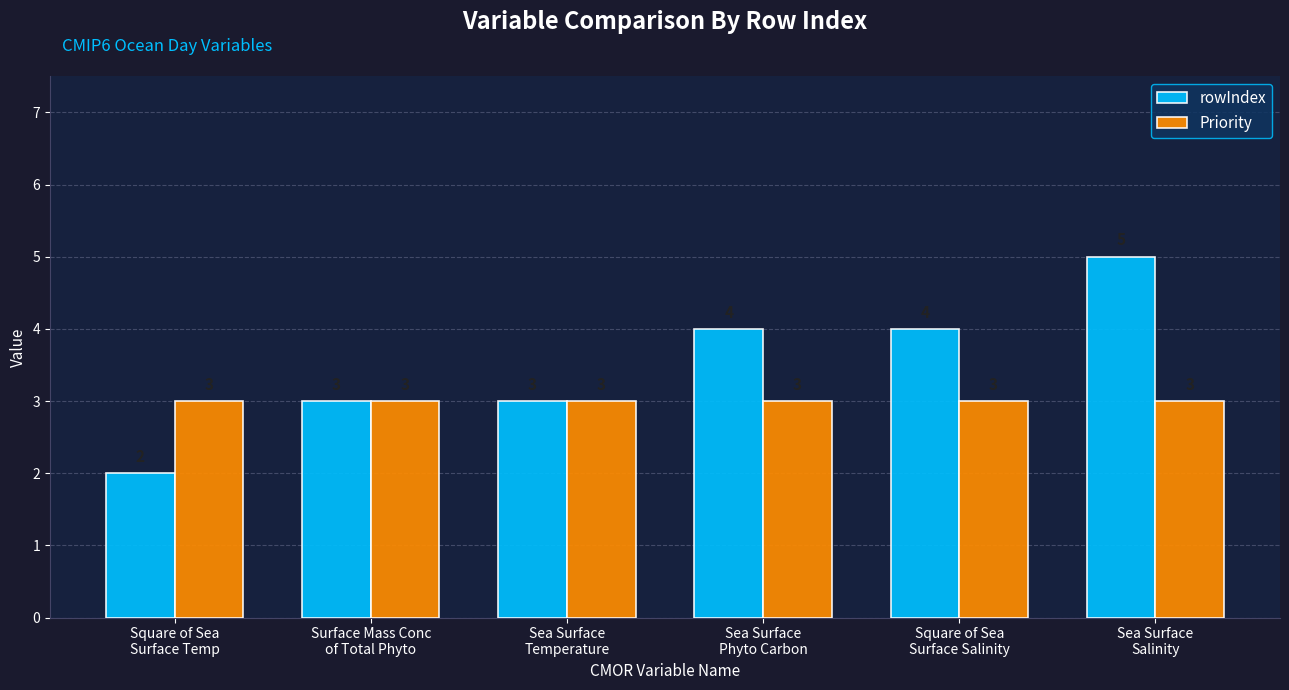

What is the maximum value shown in the chart?

5